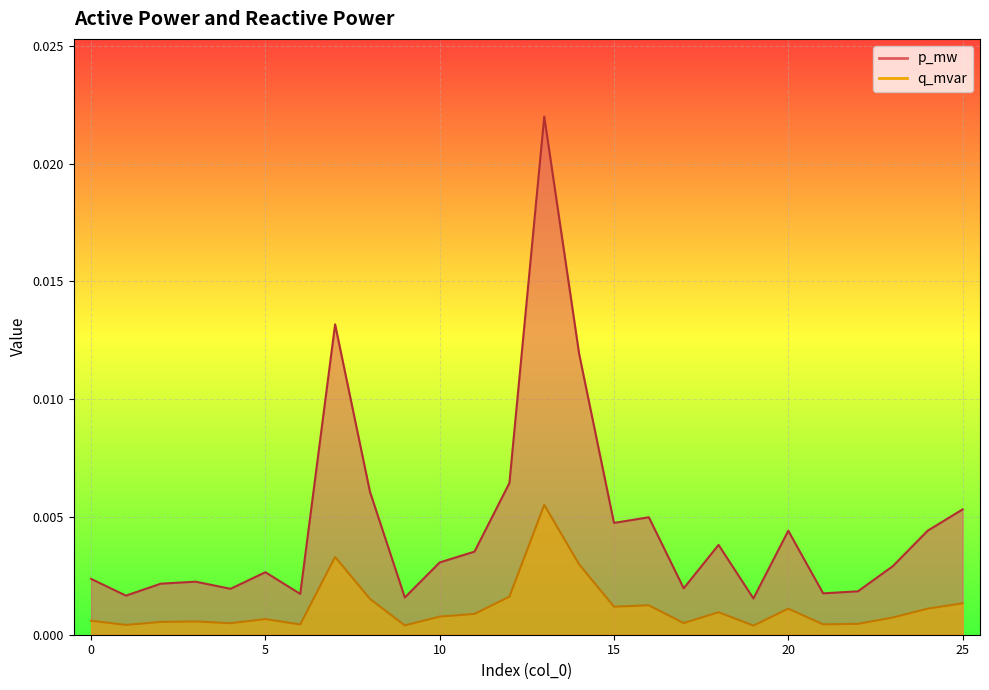

Is it true that p_mw equals 0.0 at 21?

False